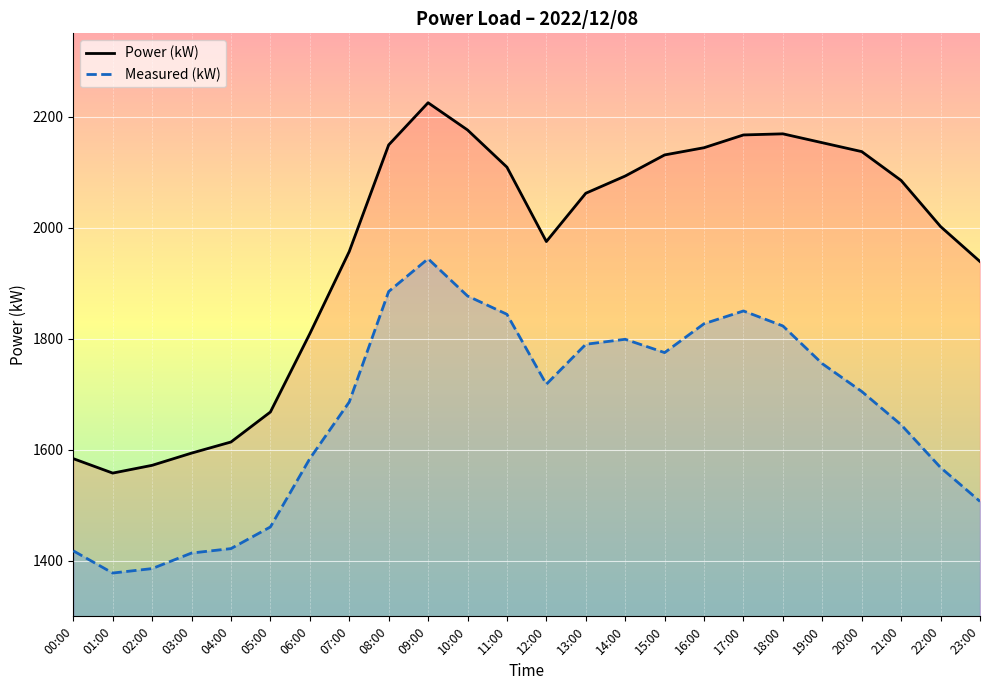

How many lines are shown in the chart?

2